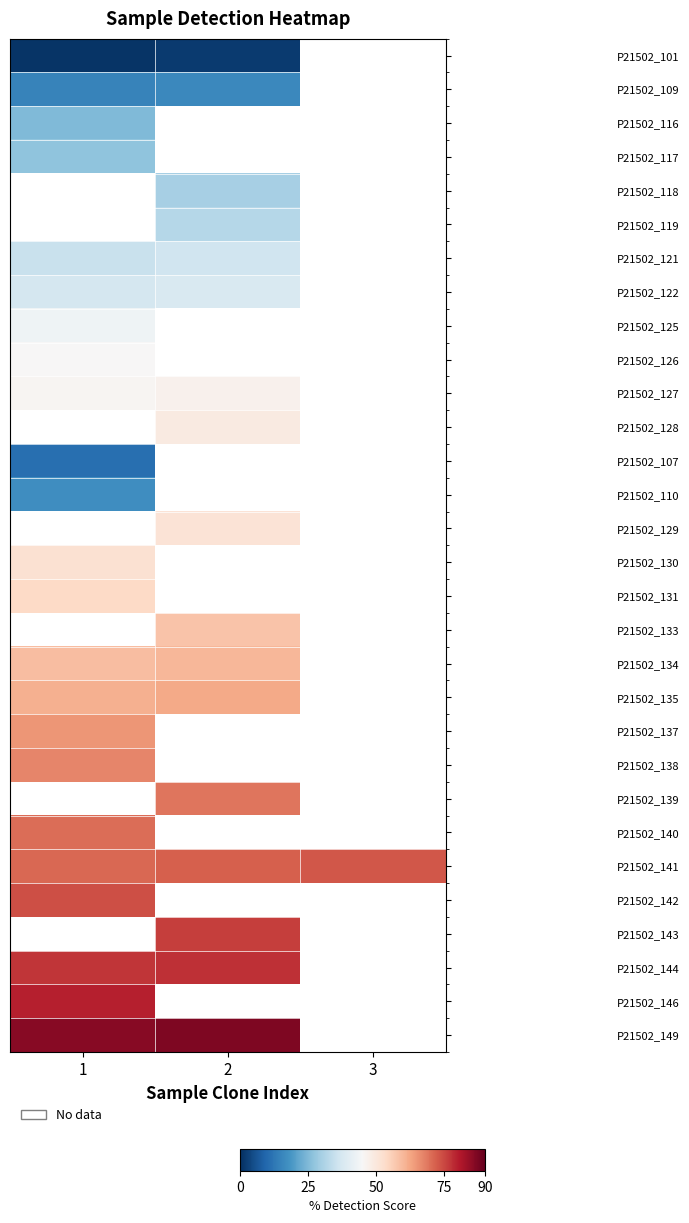

List the labels in order of P21502_142 value, smallest first.

1, 2, 3